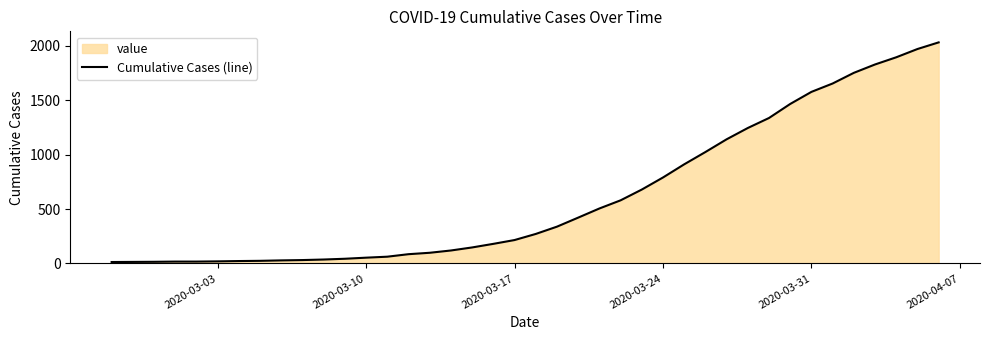

What is the difference between the maximum and minimum values?

2019